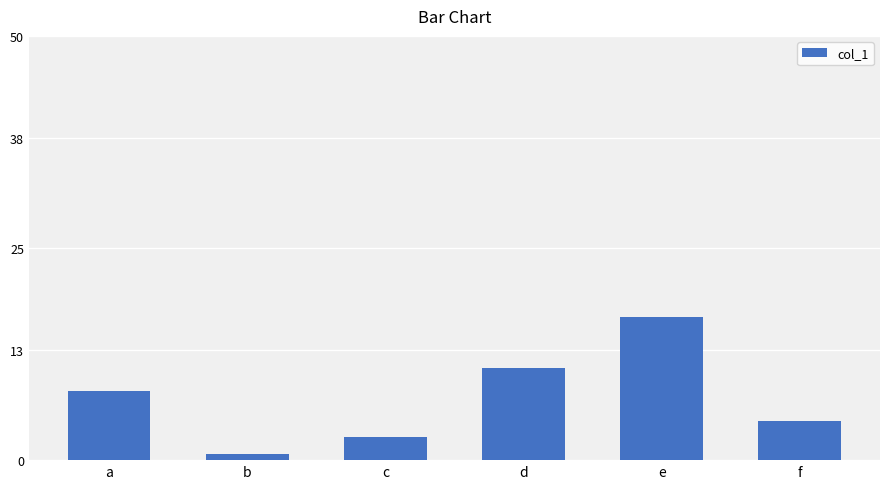

The value at c is 2.7. True or false?

True